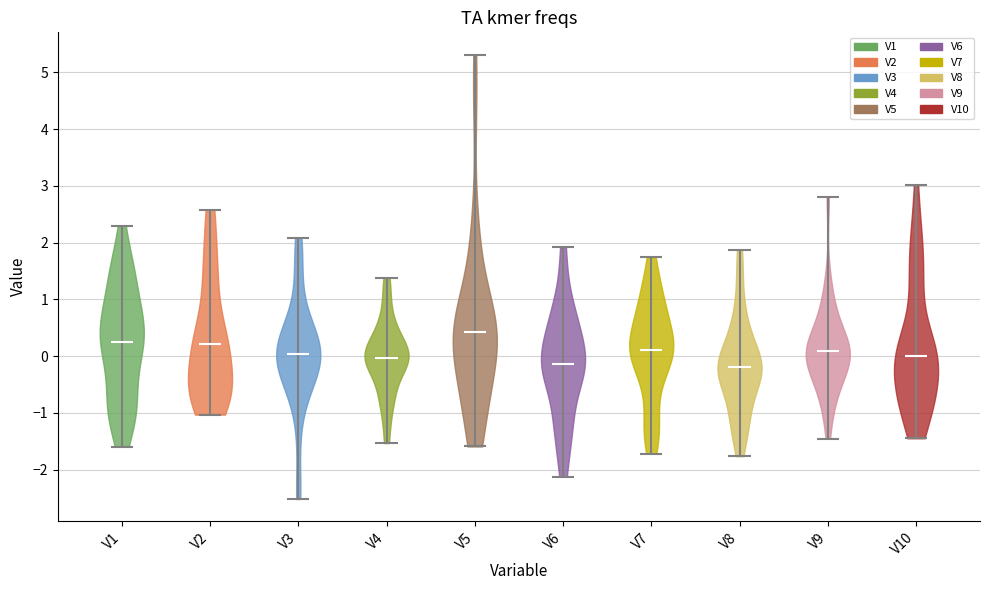

Reading left to right, read every violin against the y-axis: where its median line is, and the lowest and highest points it reaches. The values are not printed on the chart, so give them approximately, as read against the axis.

V1: median line 0.2, lowest point -1.6, highest point 2.3
V2: median line 0.2, lowest point -1.0, highest point 2.6
V3: median line 0.0, lowest point -2.5, highest point 2.1
V4: median line 0.0, lowest point -1.5, highest point 1.4
V5: median line 0.4, lowest point -1.6, highest point 5.3
V6: median line -0.1, lowest point -2.1, highest point 1.9
V7: median line 0.1, lowest point -1.7, highest point 1.7
V8: median line -0.2, lowest point -1.8, highest point 1.9
V9: median line 0.1, lowest point -1.5, highest point 2.8
V10: median line 0.0, lowest point -1.4, highest point 3.0